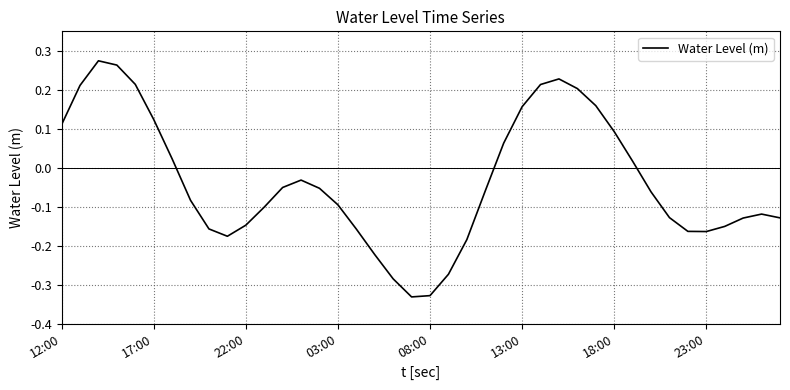

True or false: the data has more than 1 interior local peaks.

True